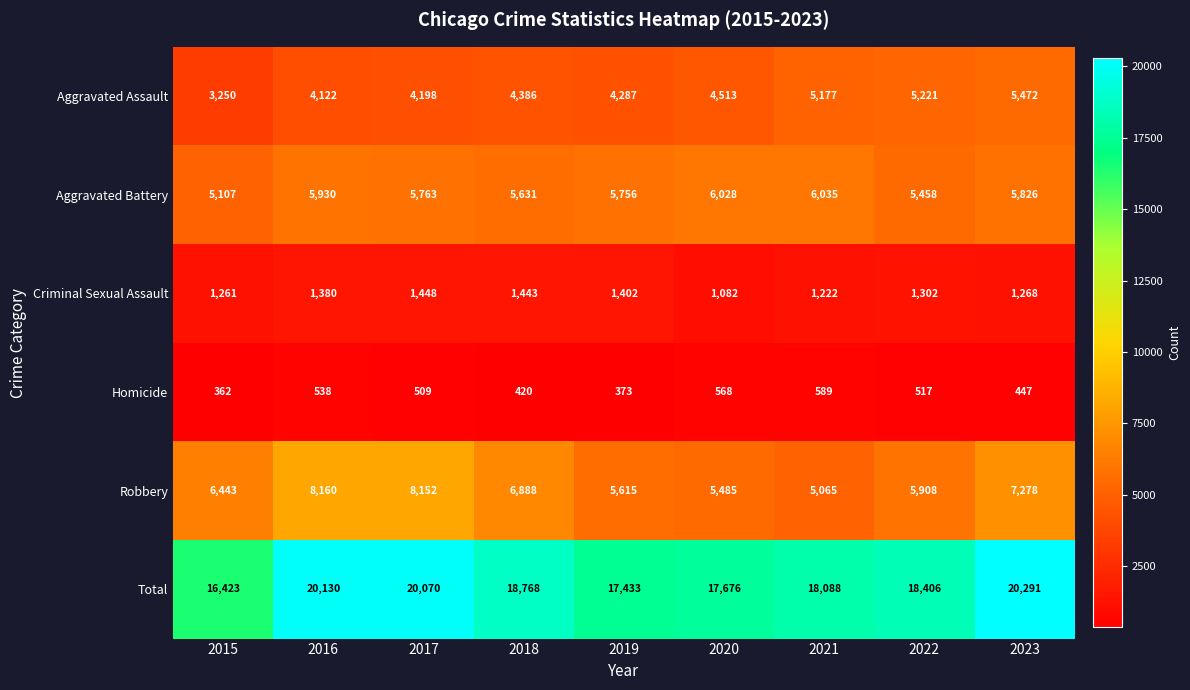

The value of Robbery at 2021 is 5065. True or false?

True